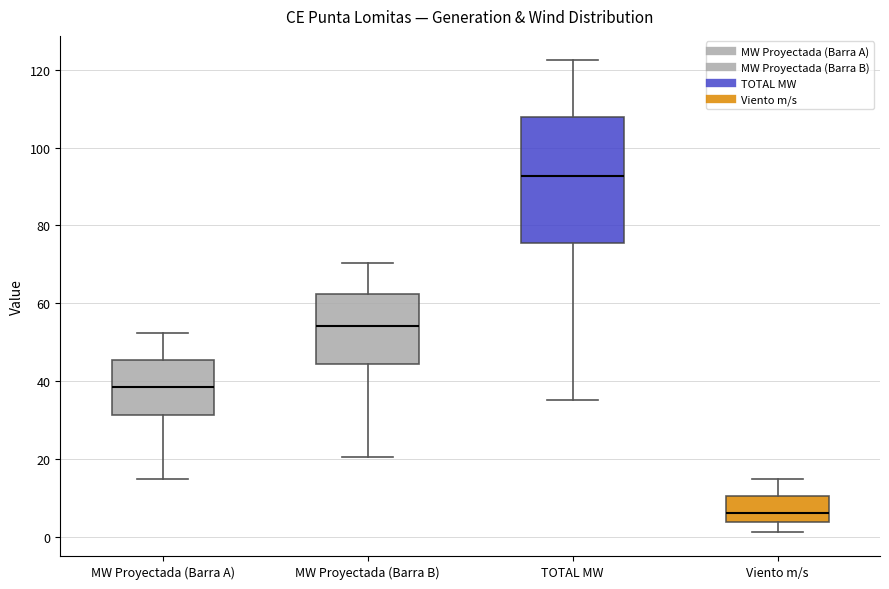

Comparing the boxes themselves (not the whiskers), which one is the tallest?

TOTAL MW